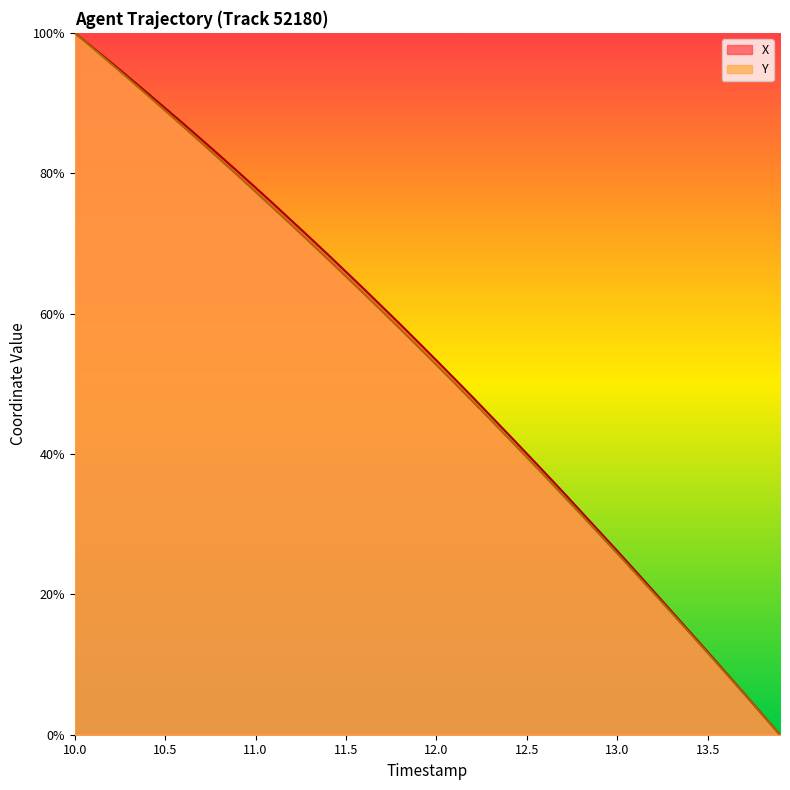

True or false: Y has more than 0 points higher than both neighbors.

False